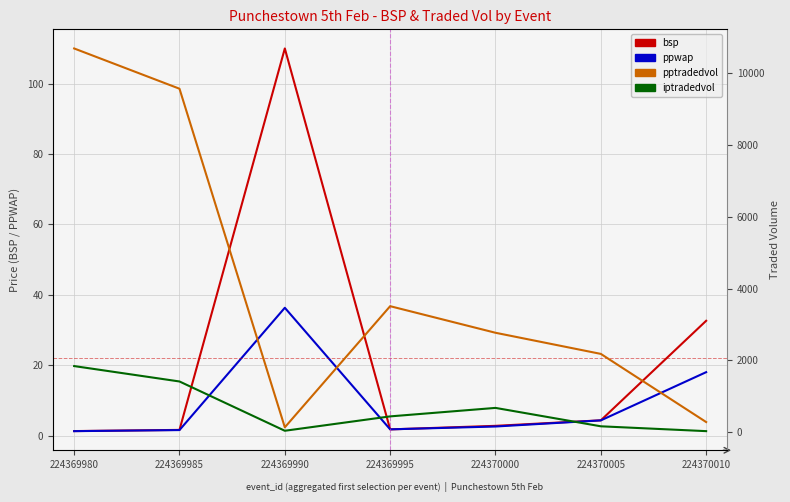

The pptradedvol series shows 2932.8 at 224370005. True or false?

False